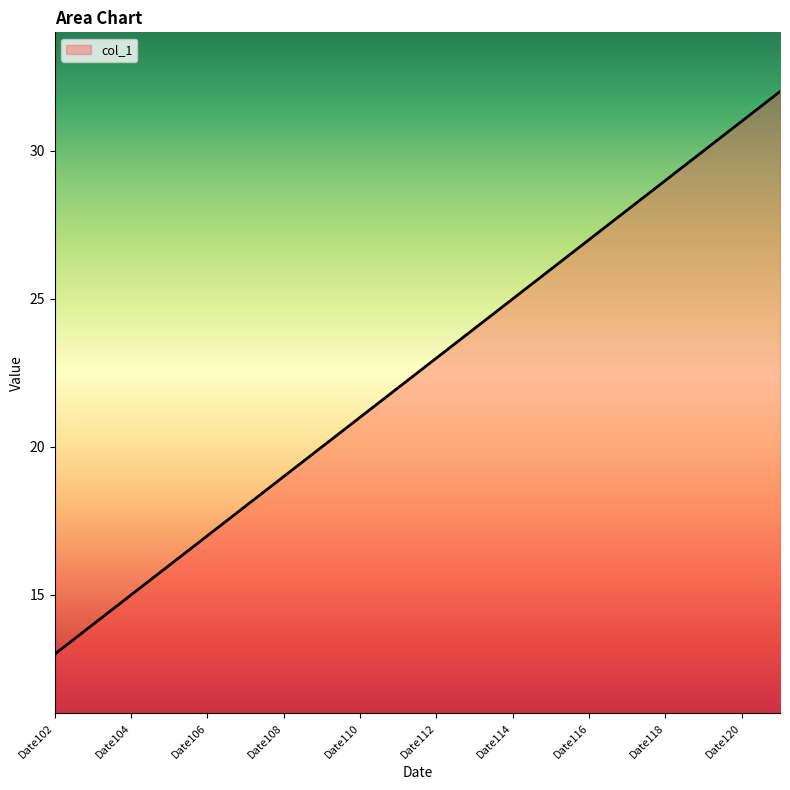

What is the smallest value displayed?

13